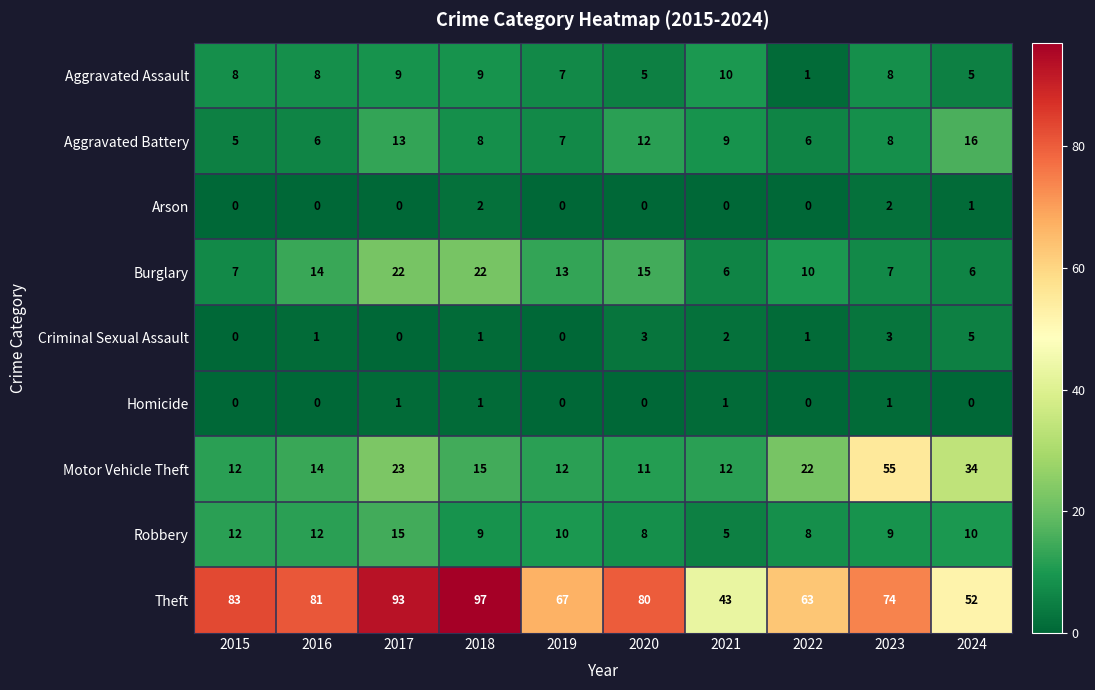

At how many categories does at least one series exceed 47?

9